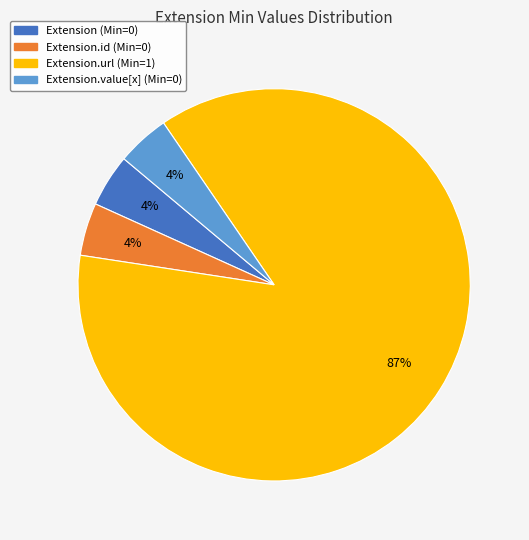

To the nearest percent, what is the average slice percentage?

25%